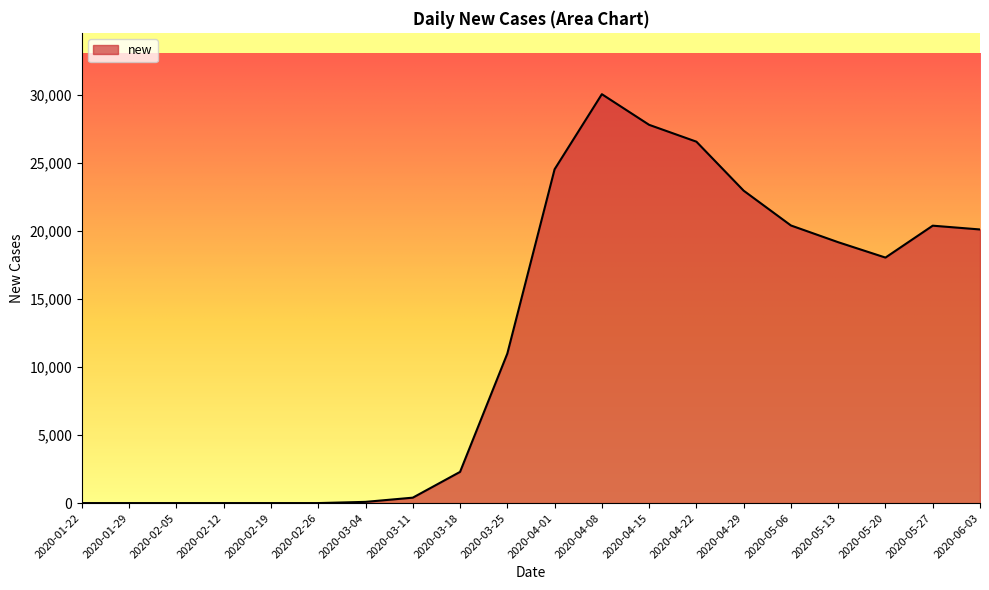

Which has a higher value, 2020-04-01 or 2020-03-18?

2020-04-01